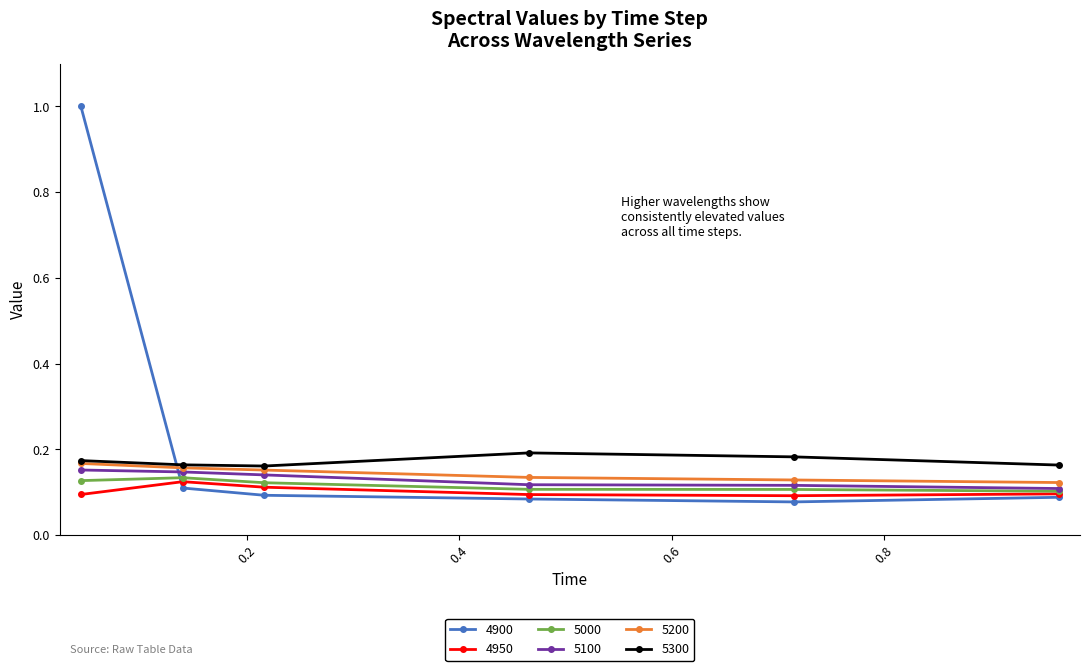

True or false: 5000 and 5300 intersect in this chart.

False